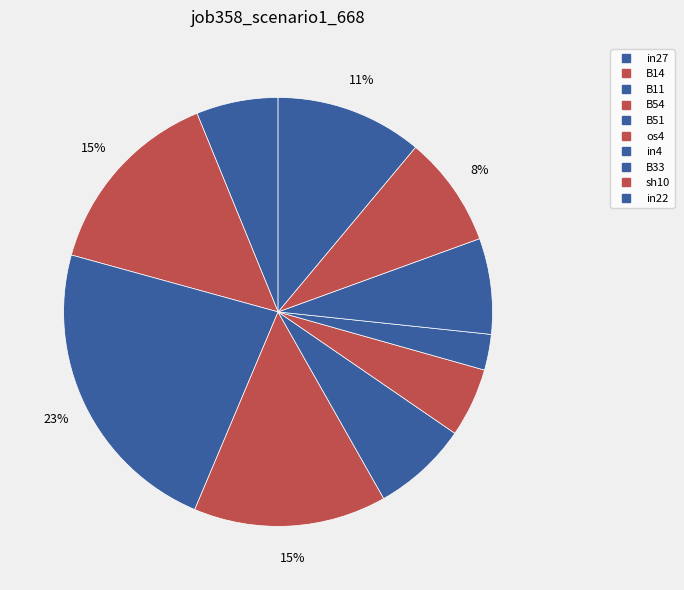

Count the number of slices in the pie.

10